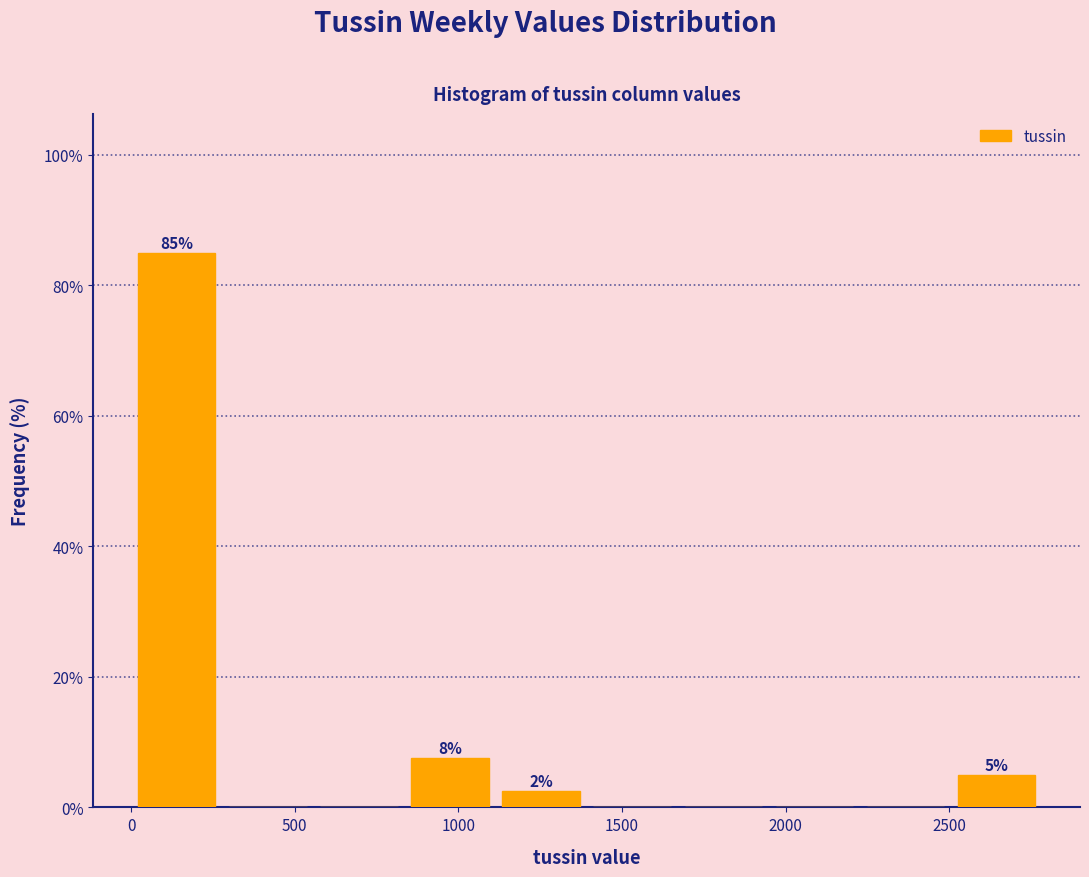

Which range on the x-axis has the tallest bar?

0 to 300